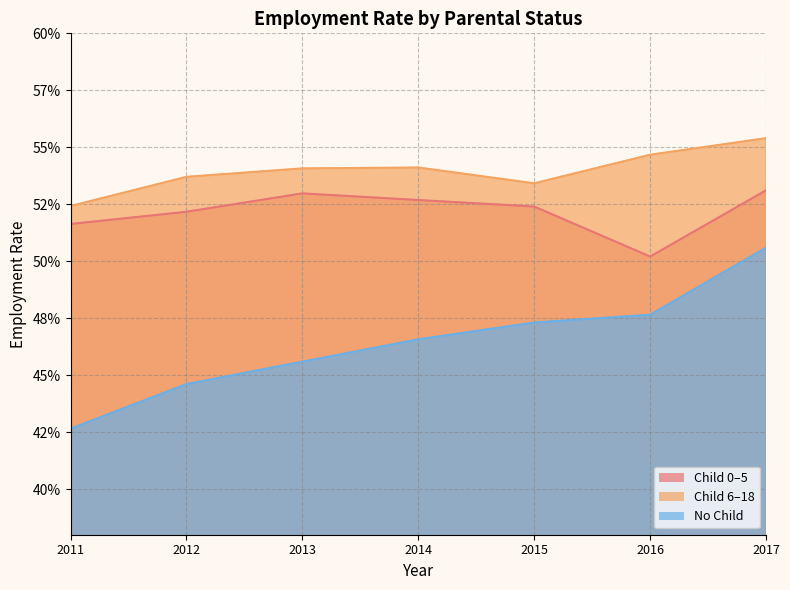

What is the sum of the emp_without_child values at 2012 and 2014?

0.9